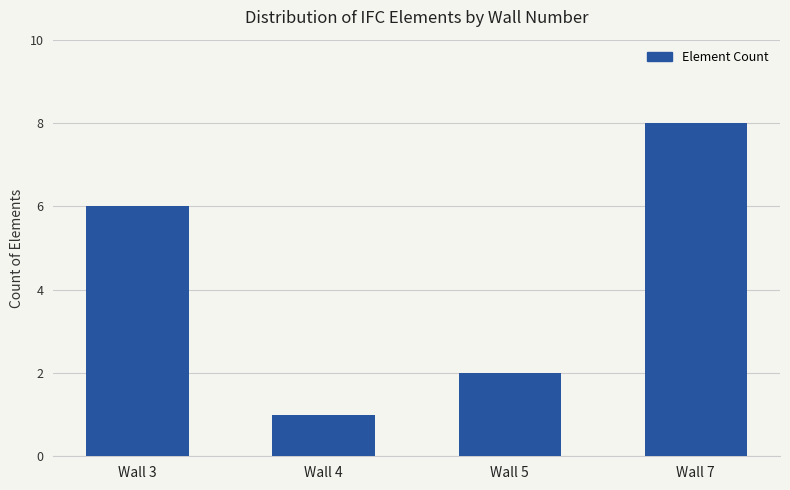

What is the sum of all values?

17